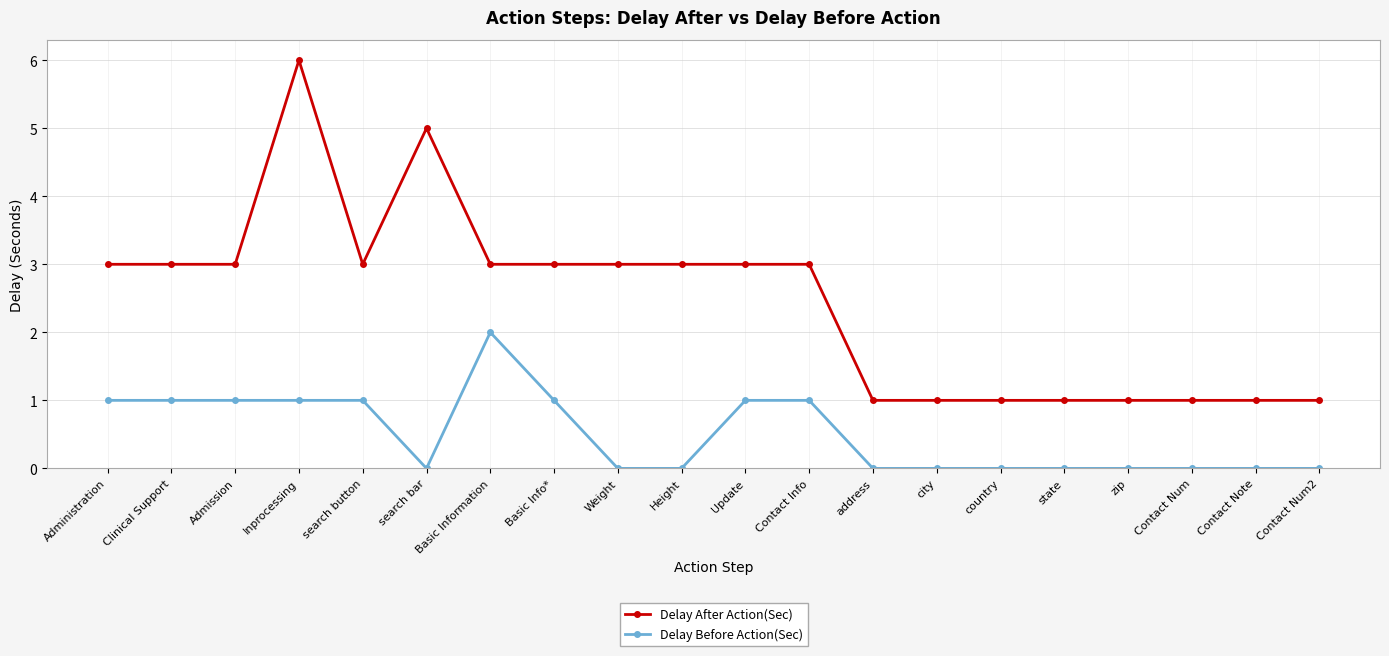

Is it true that Delay After Action(Sec) equals 3 at Basic Information?

True